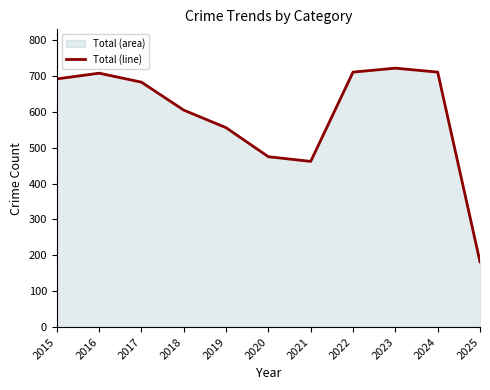

Which category has the highest value across all series?

2023